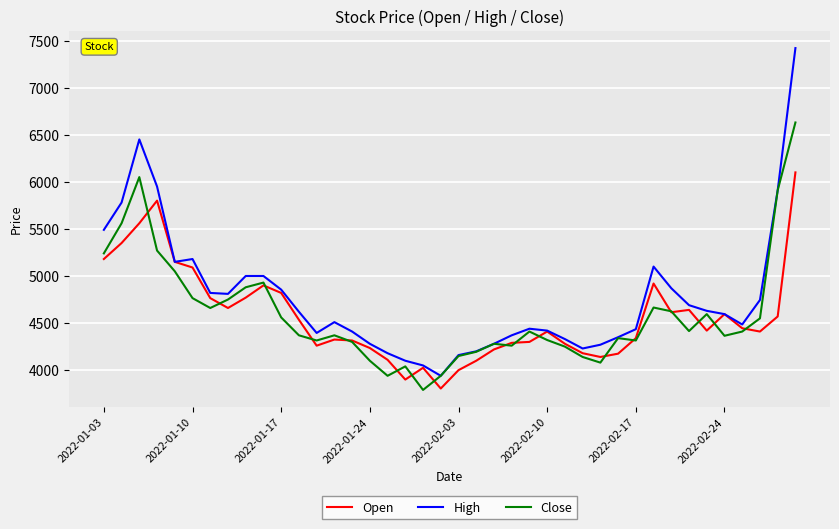

What is the smallest value displayed?

3790